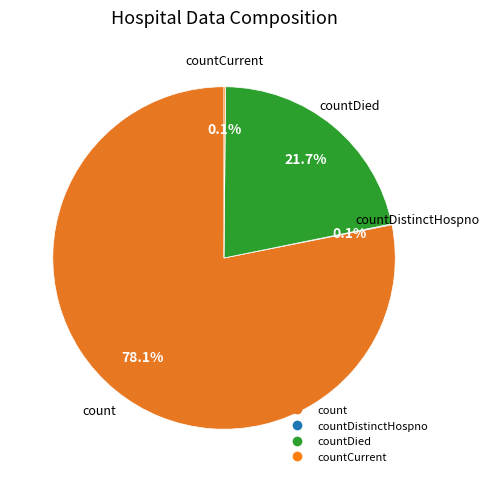

What is the largest slice in the pie chart?

count